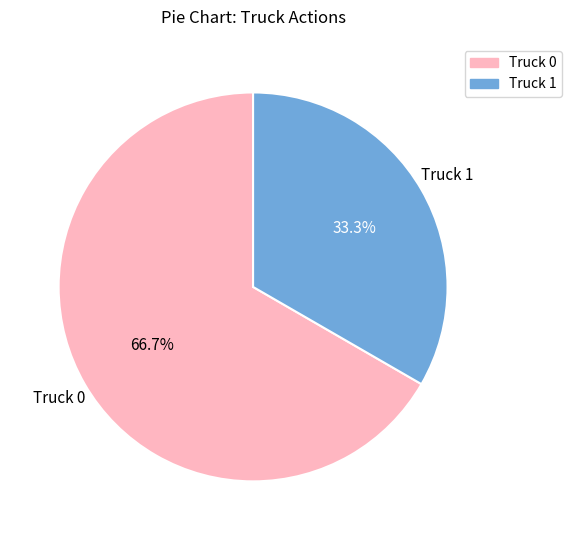

Is it true that Truck 1 is 33% of the pie?

True